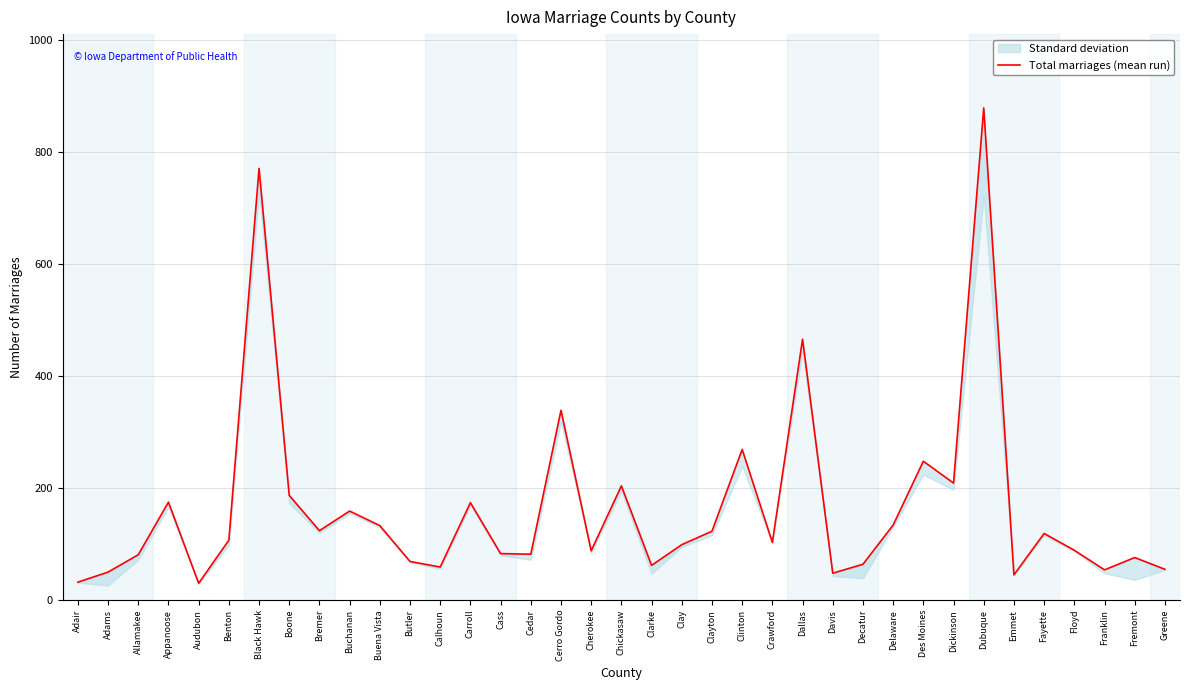

Which category has the lowest value across all series?

Audubon